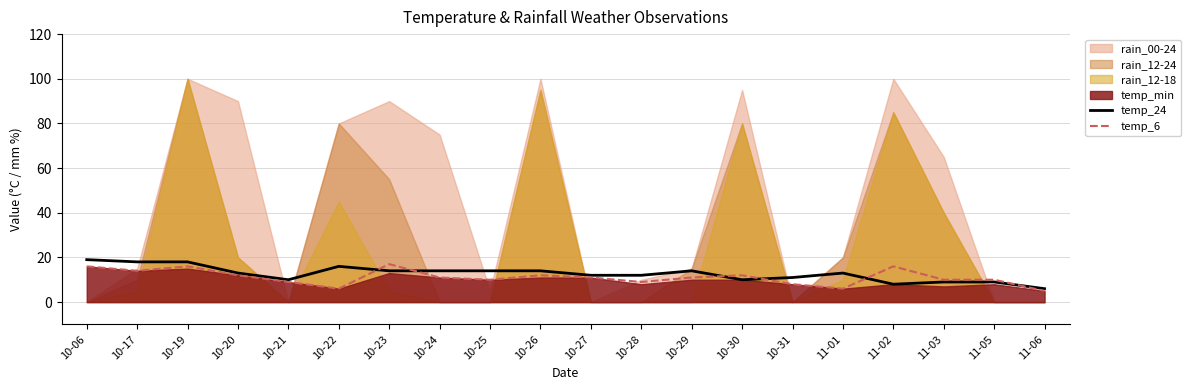

True or false: temp_6 and temp_24 intersect in this chart.

True